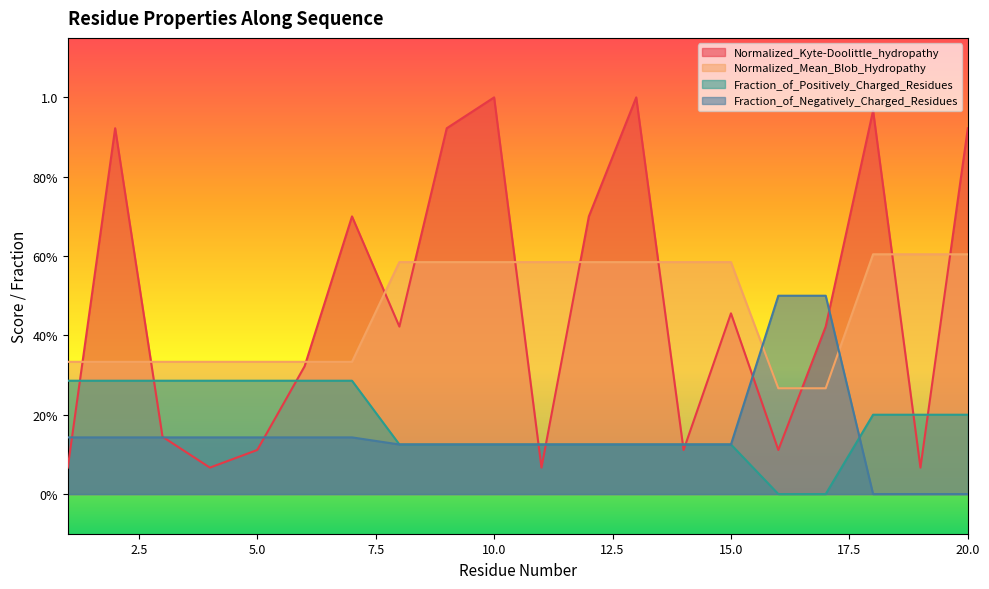

How many times do Fraction_of_Positively_Charged_Residues and Fraction_of_Negatively_Charged_Residues cross each other?

1